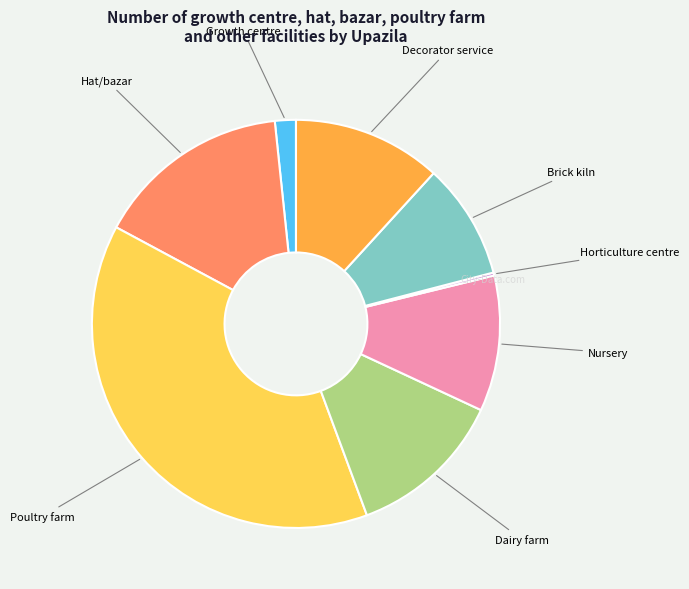

Does any single category account for the majority?

No